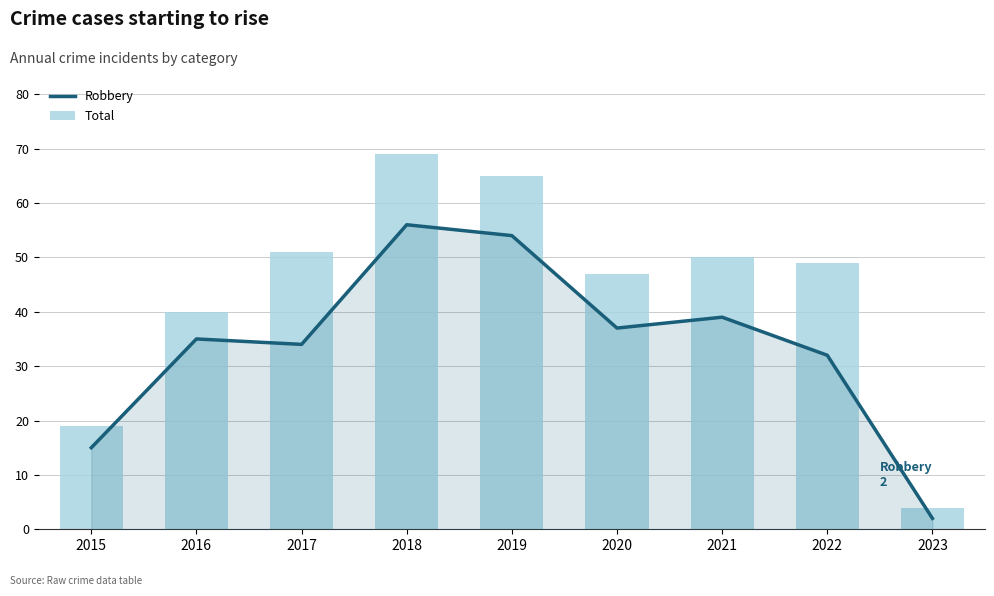

How many groups of bars are there?

9